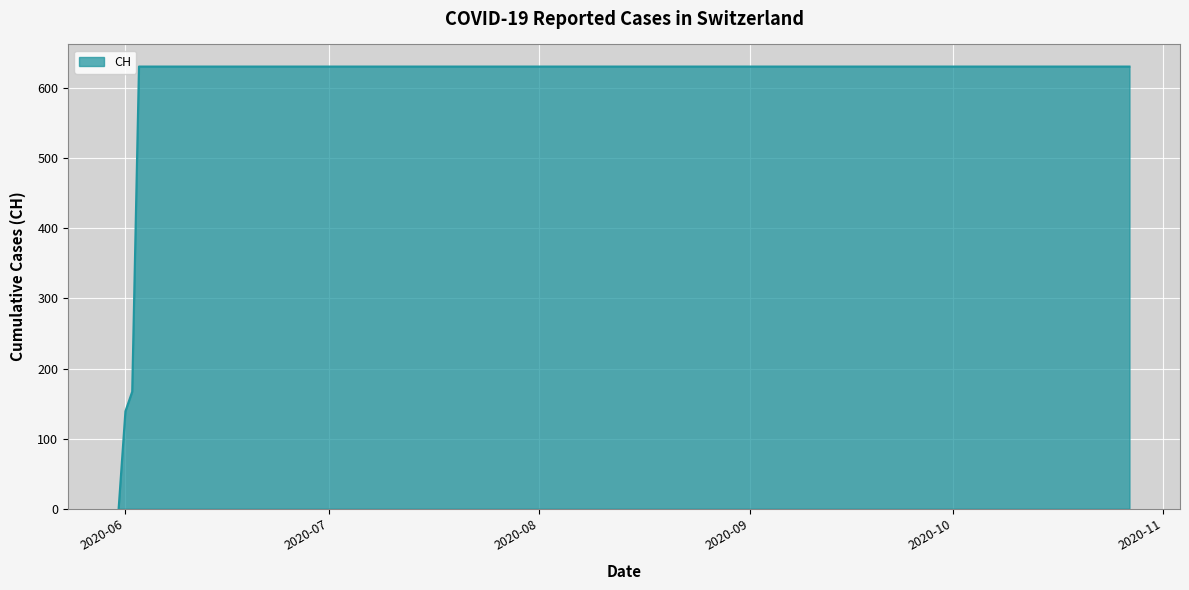

What is the difference between the maximum and minimum values?

631